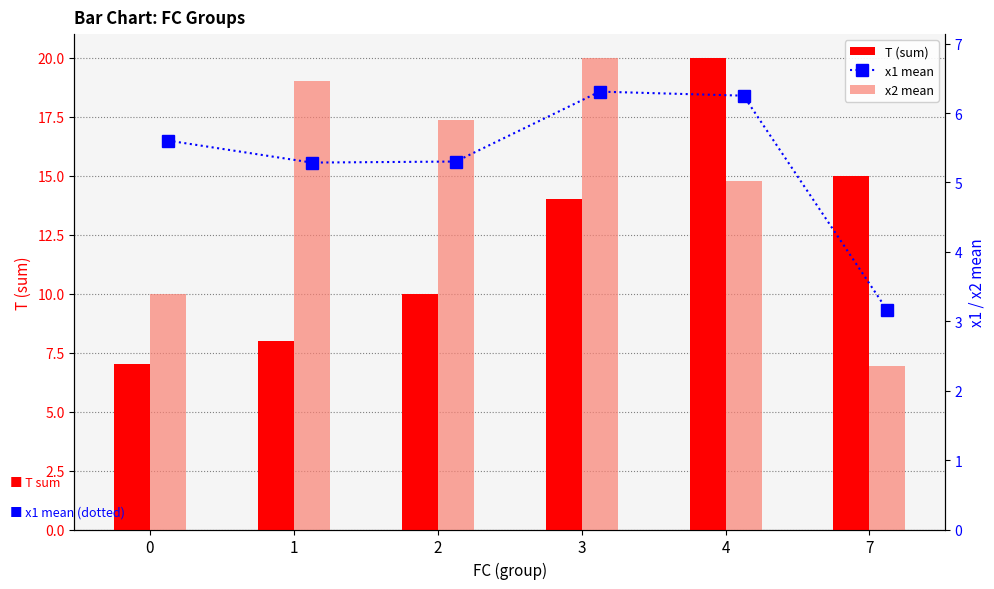

What is the sum of the T (sum) values at 3 and 7?

29.0